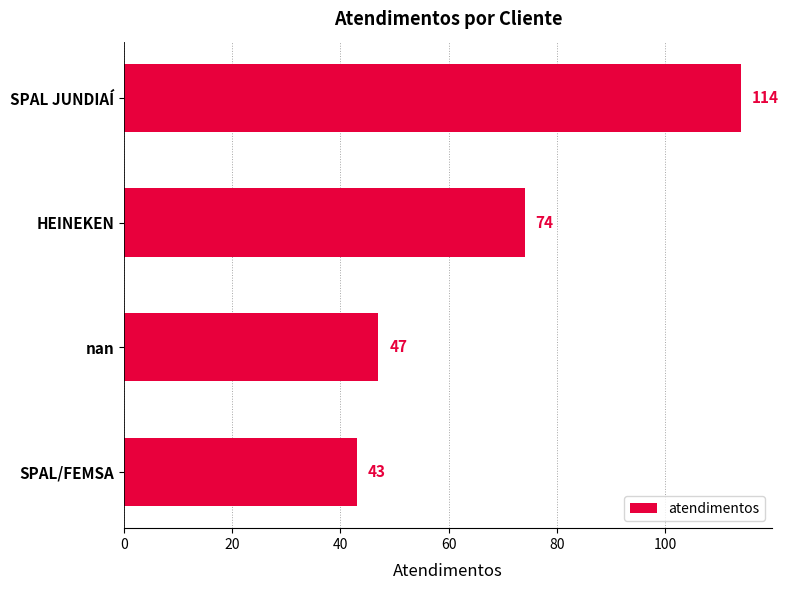

What is the difference between the maximum and minimum values?

71